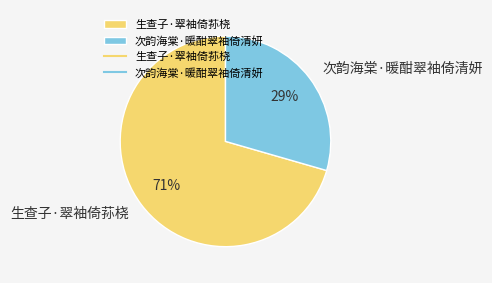

To the nearest percent, what is the combined percentage of 次韵海棠·暖酣翠袖倚清妍 and 生查子·翠袖倚荪桡?

100%